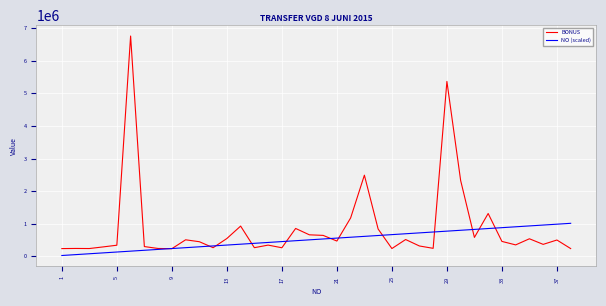

What are all the series names shown in the legend?

BONUS, NO (scaled)